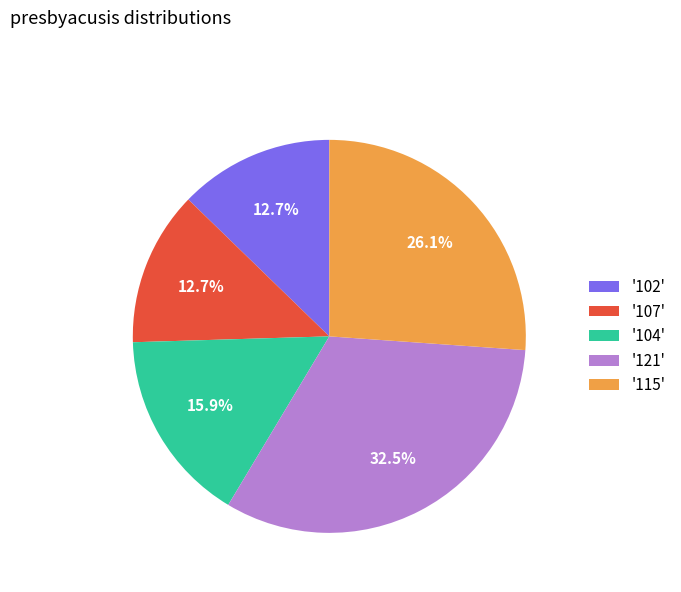

What is the ratio of the value at '102' to the value at '121'?

0.4